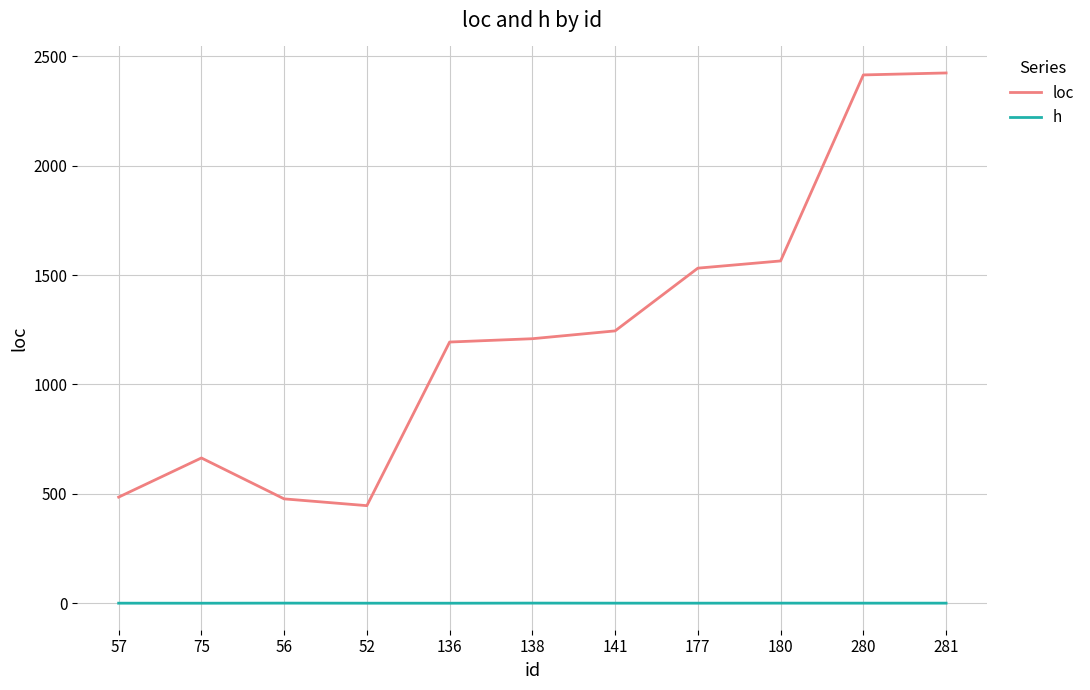

Count the number of categories in the chart.

11